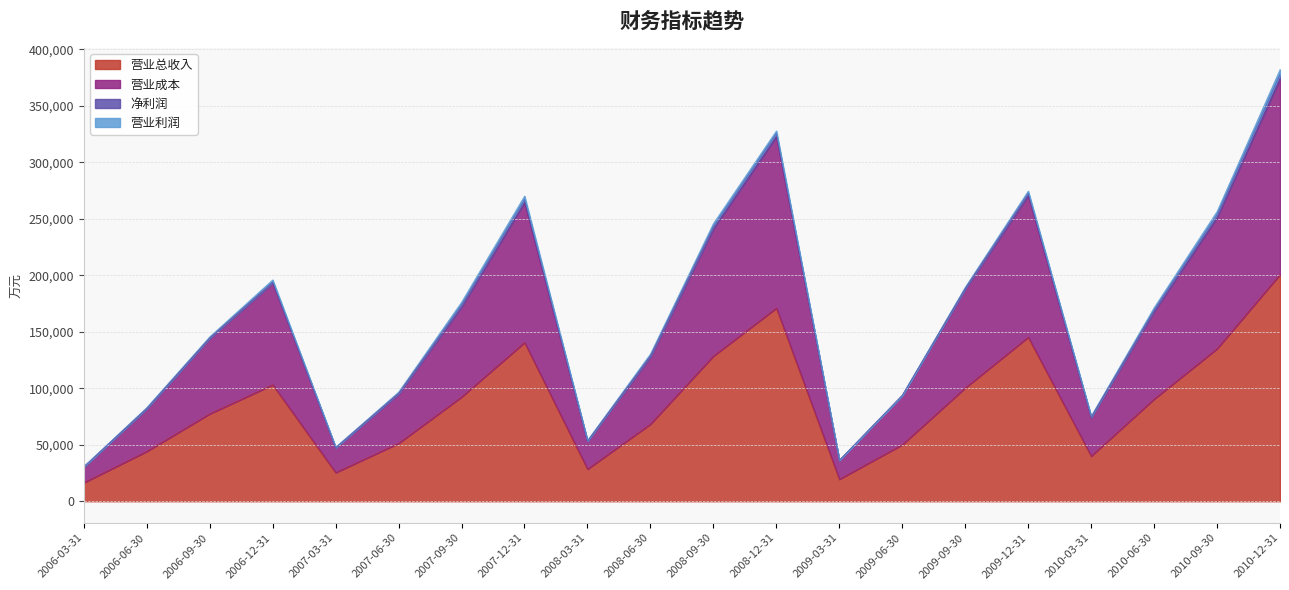

What is the label of the 11th point from the left?

2008-09-30